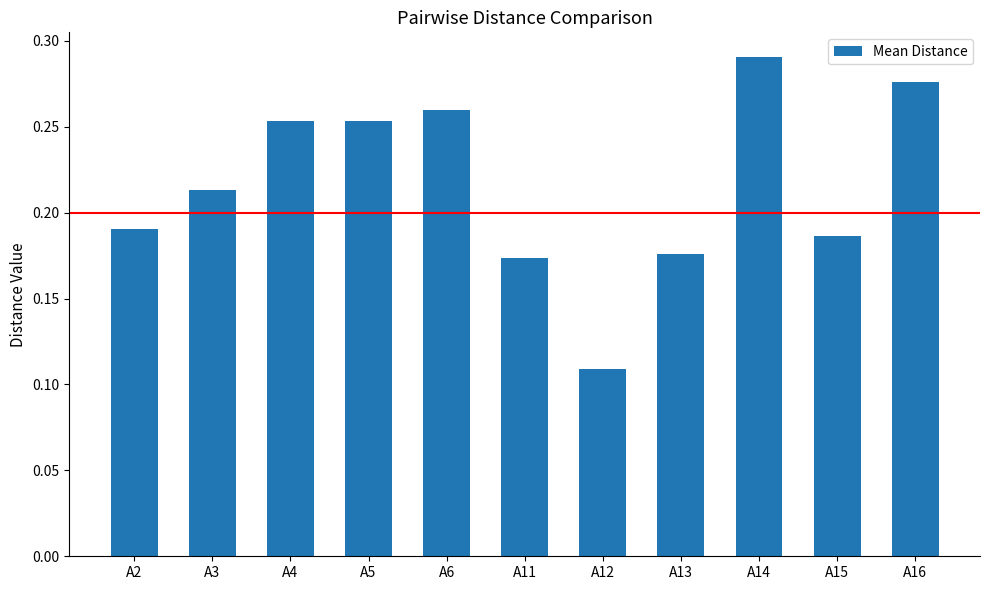

At which category does the chart reach its minimum across all series?

A12